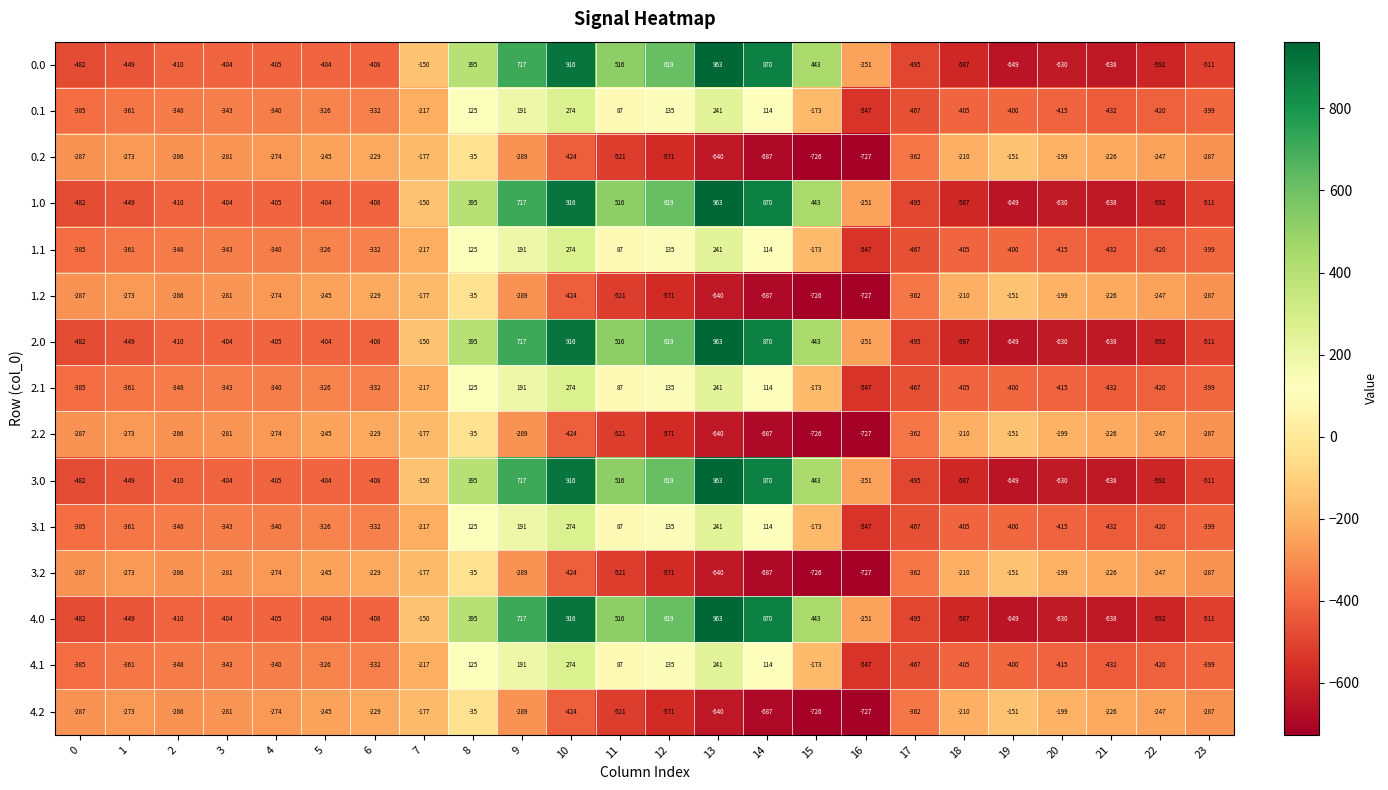

What is the minimum value shown in the chart?

-727